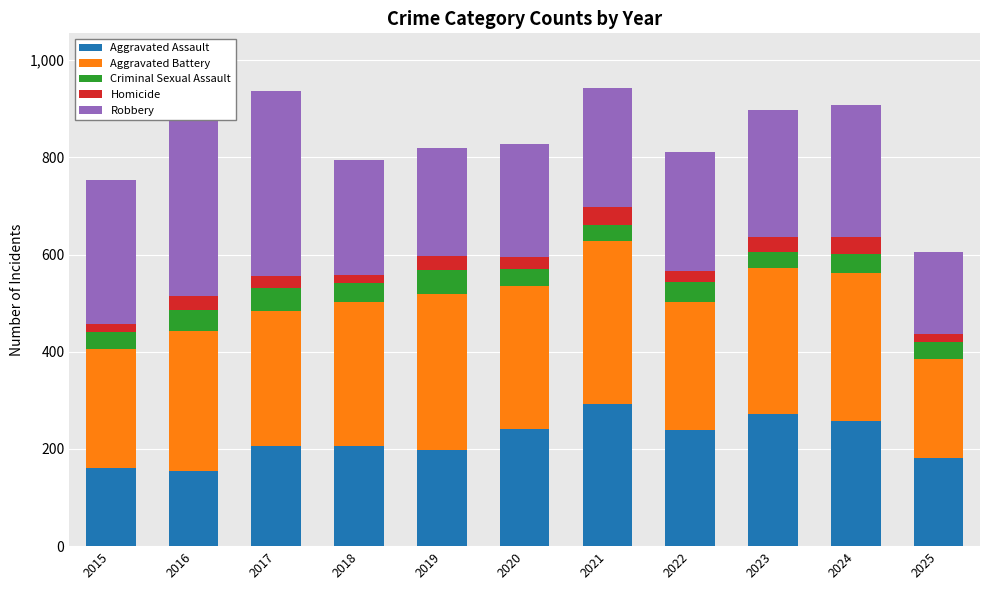

How many data points in Criminal Sexual Assault are less than 40?

5